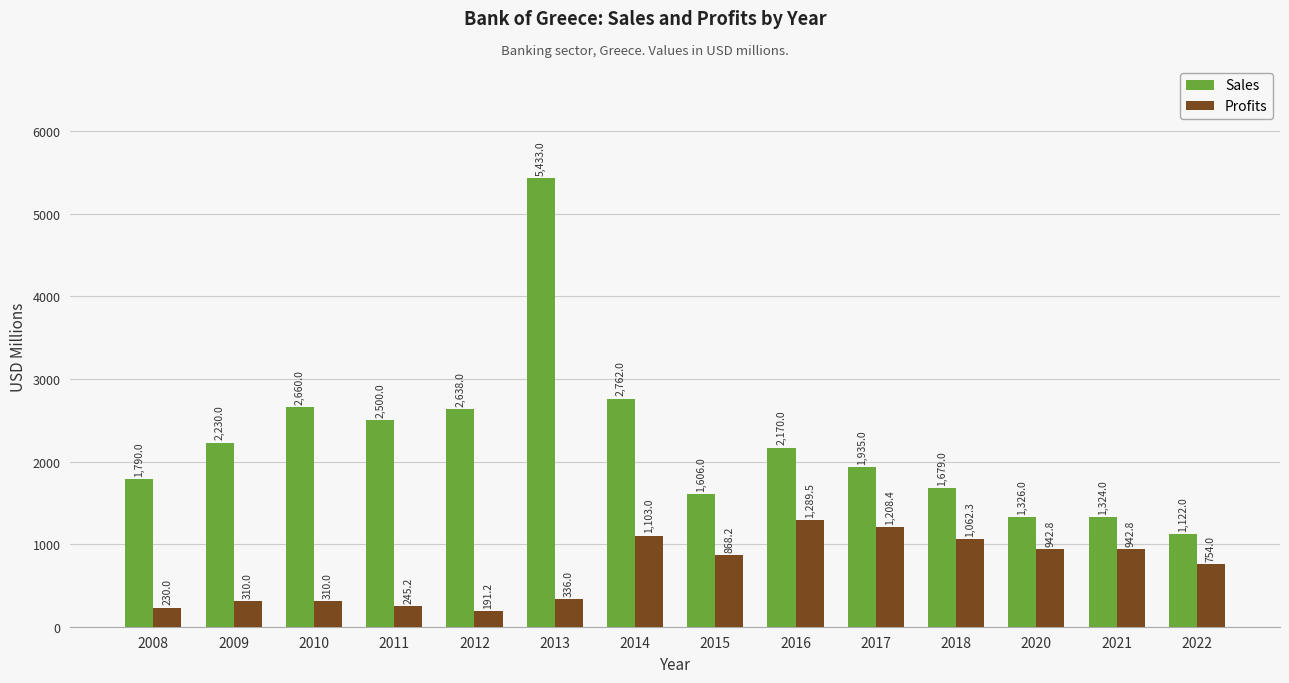

Where is Sales nearest to the value 3277?

2014